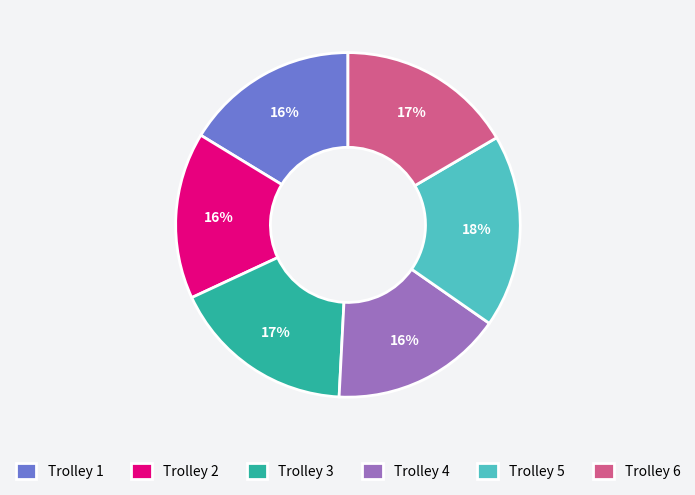

To the nearest percent, what portion does Trolley 1 represent?

16%